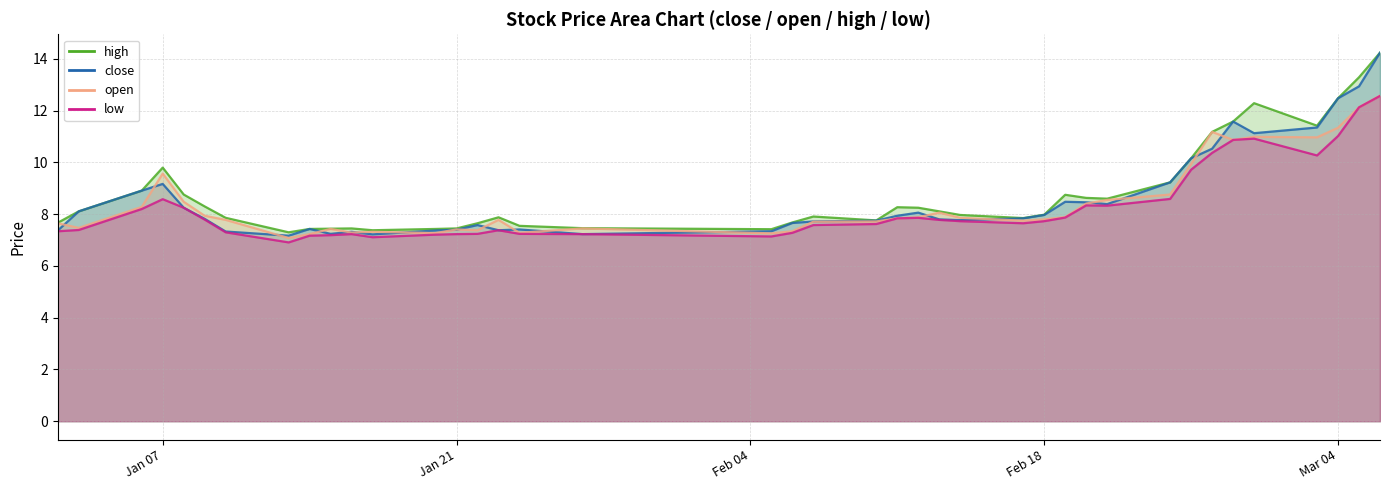

How many interior local peaks does the close series have?

8